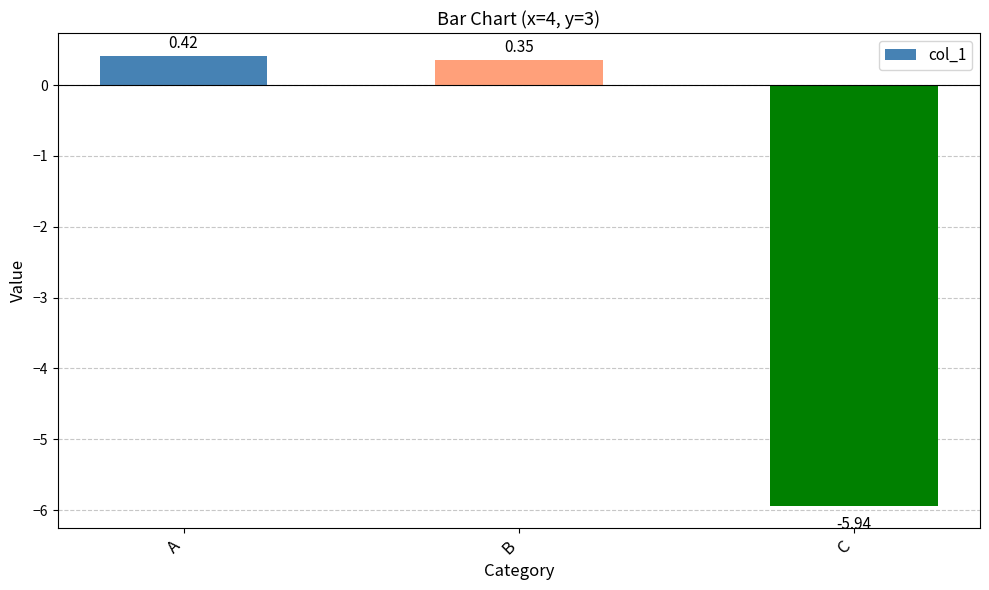

What is the difference between the values at C and A?

6.4